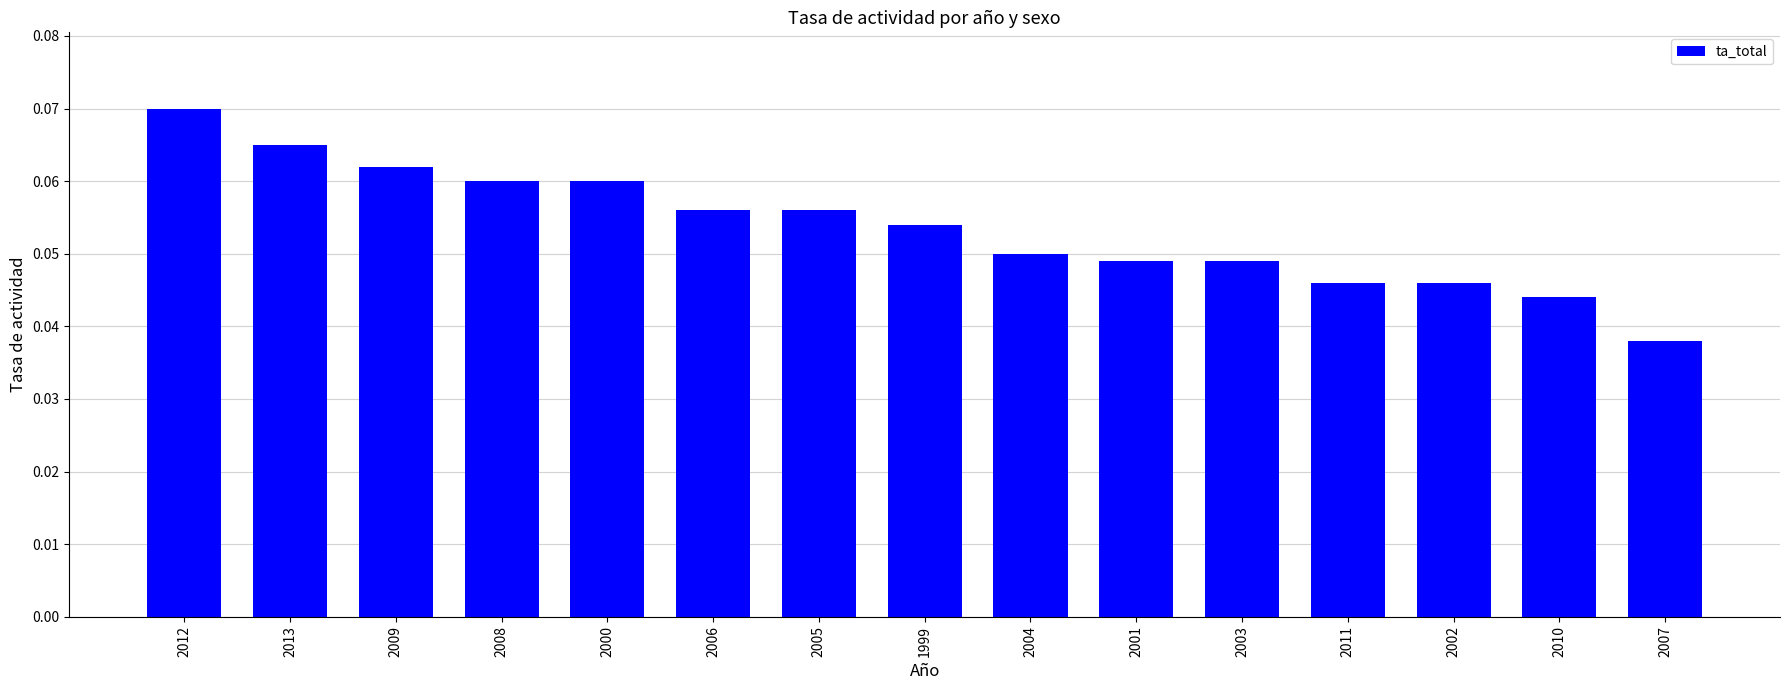

How many bars are there in total?

15